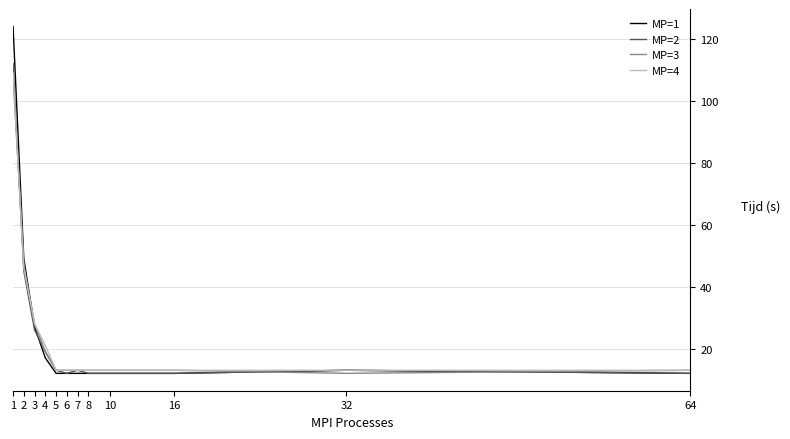

The value of MP=3 at 6 is 13. True or false?

True